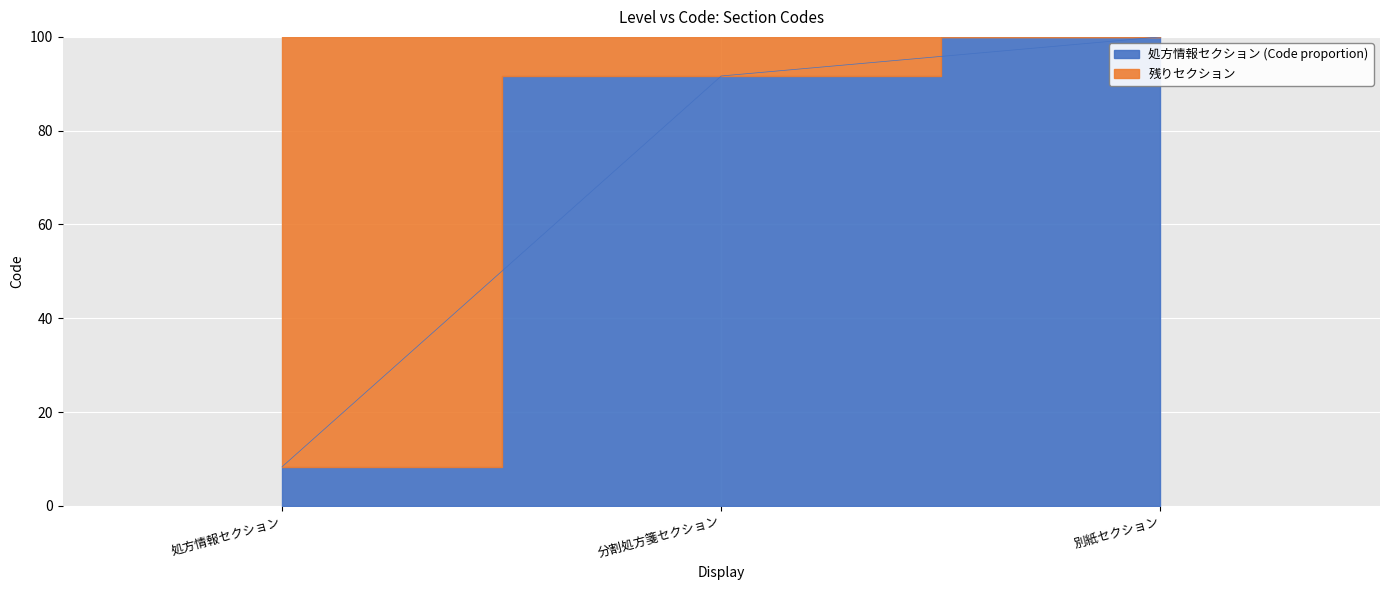

Reading left to right, transcribe all the data shown in this chart.

8.3	91.7	100.0